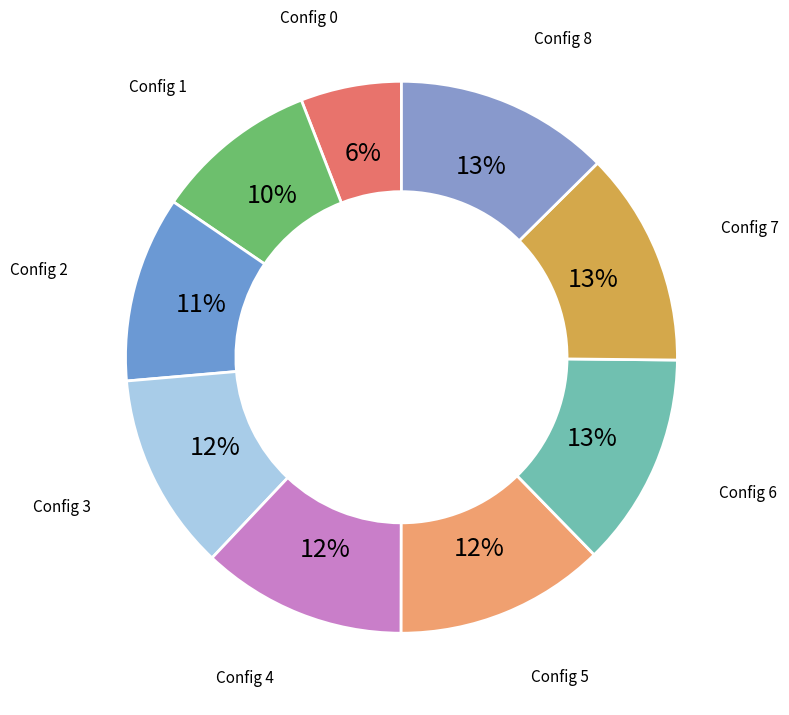

Combined, do Config 5 and Config 1 account for over 50%?

No